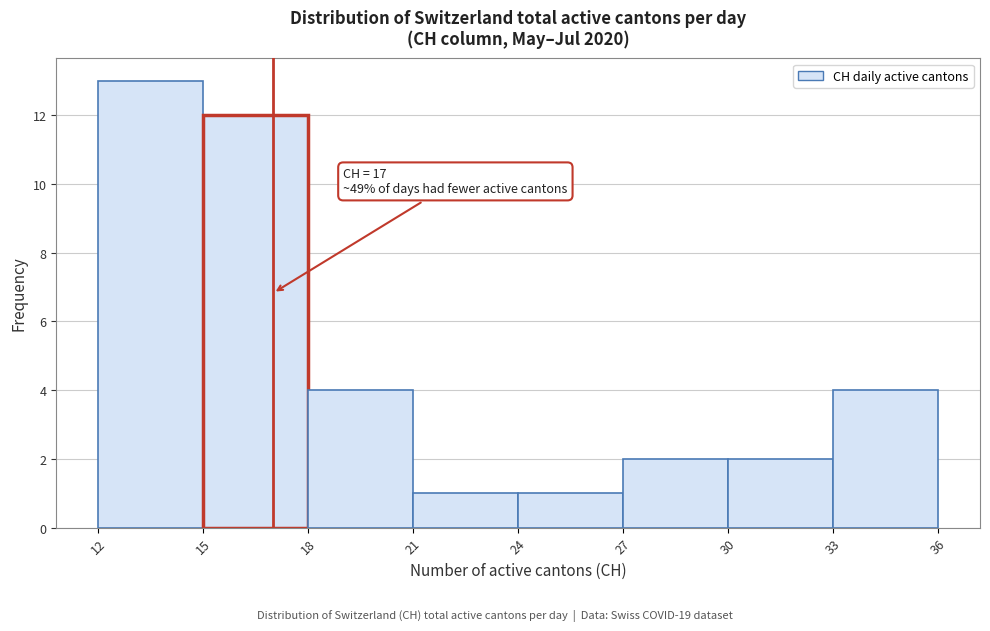

Which range on the x-axis has the tallest bar?

12 to 15